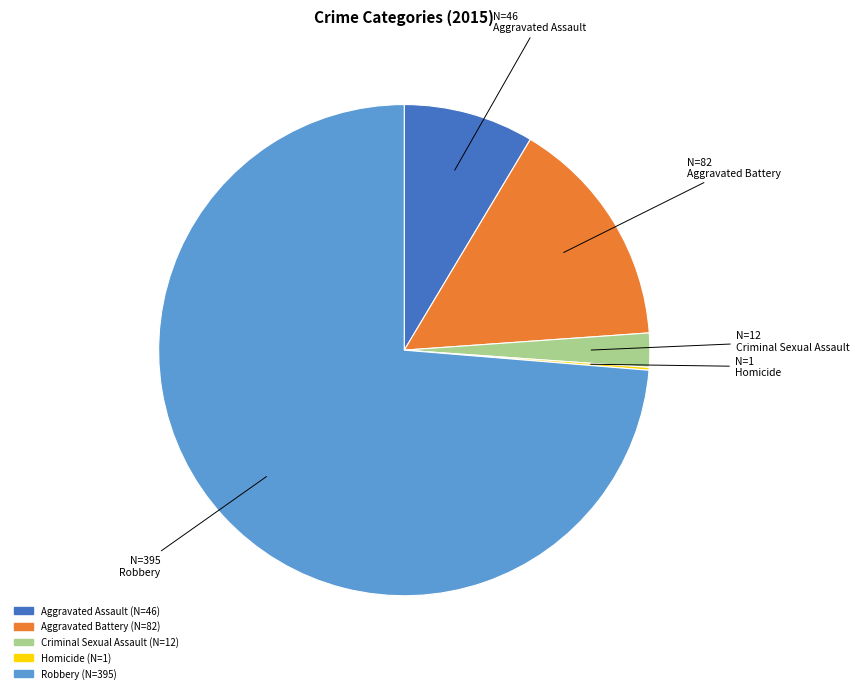

Do Robbery and Criminal Sexual Assault together represent more than half of the pie?

Yes